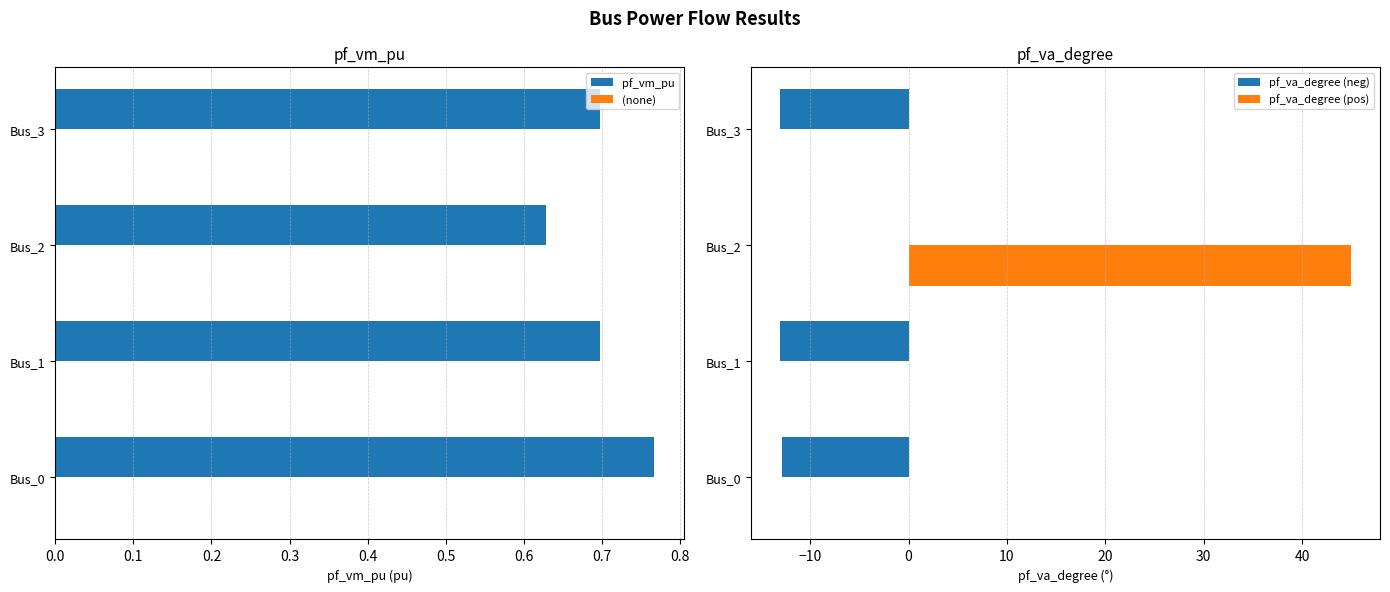

At which label is pf_va_degree (neg) closest to -6?

Bus_2